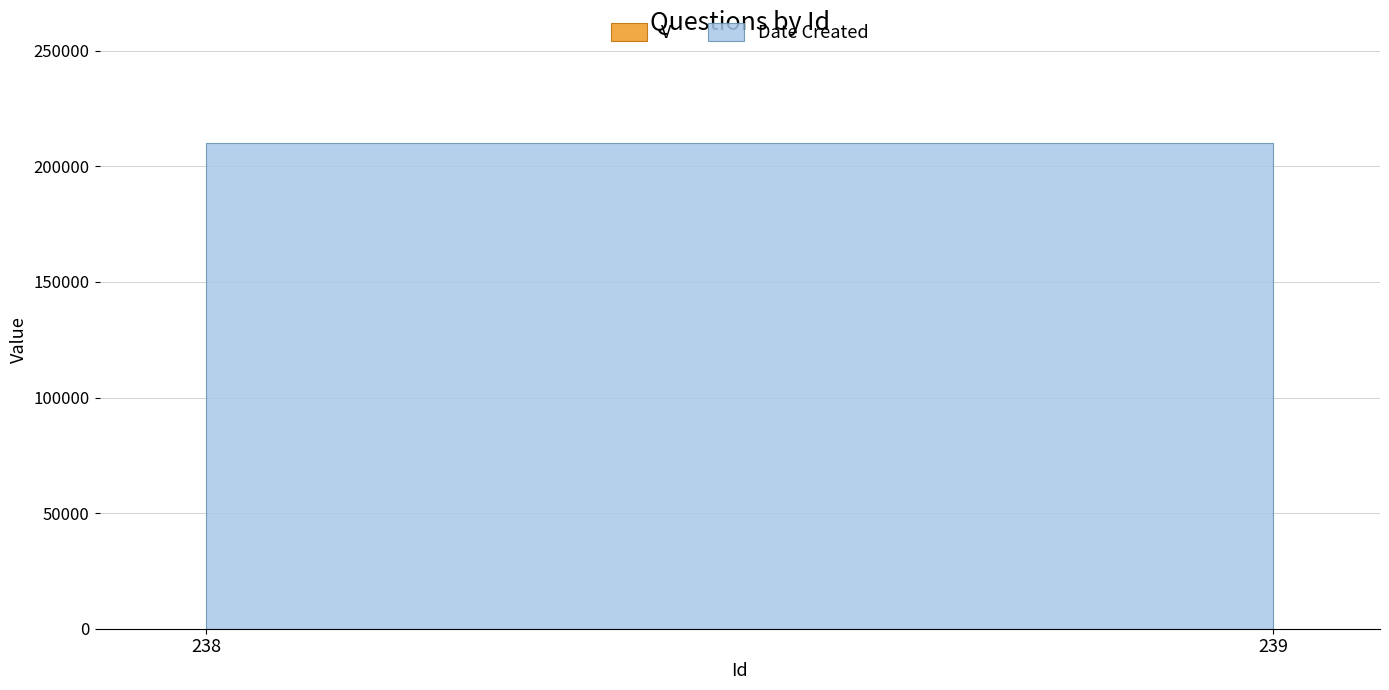

How many distinct data groups are displayed?

2